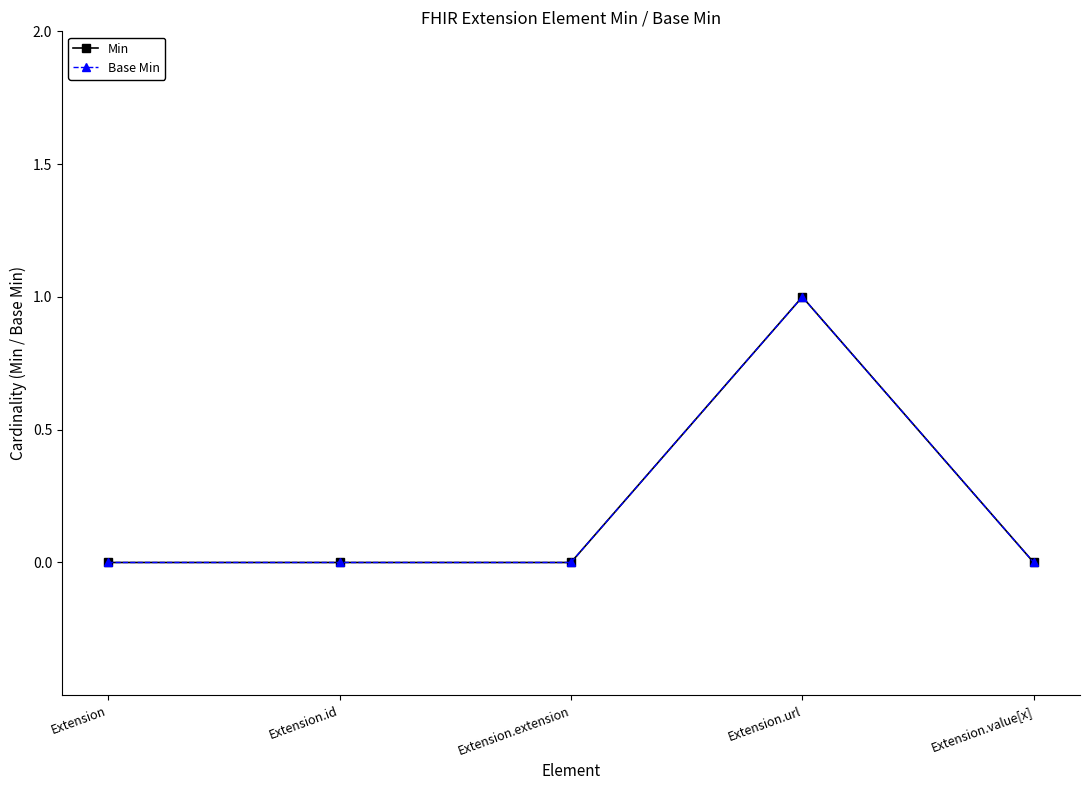

Is this an area chart (filled region under the line)?

No